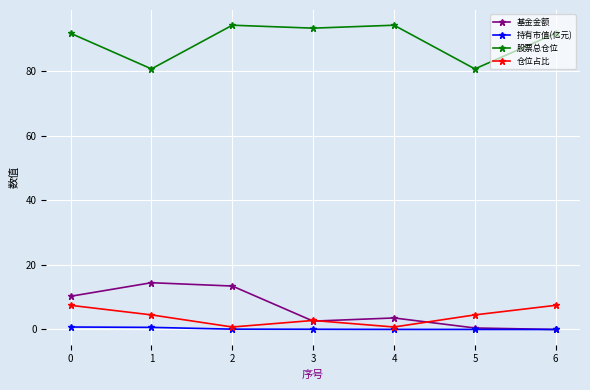

In 基金金额, how many points are higher than both neighbors (excluding endpoints)?

2